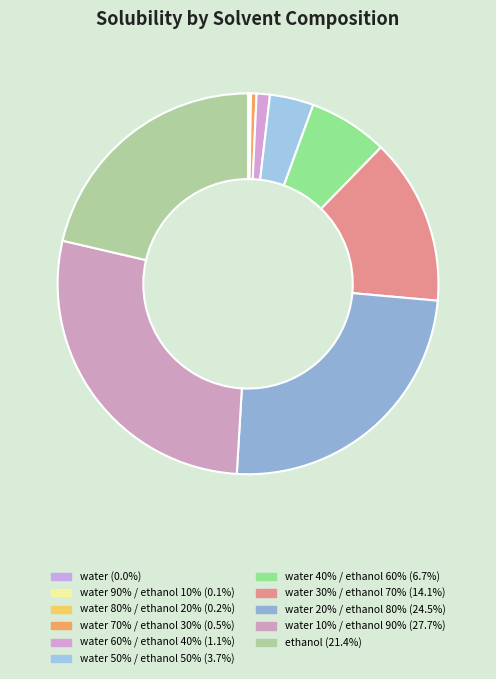

How many segments does this pie chart have?

11